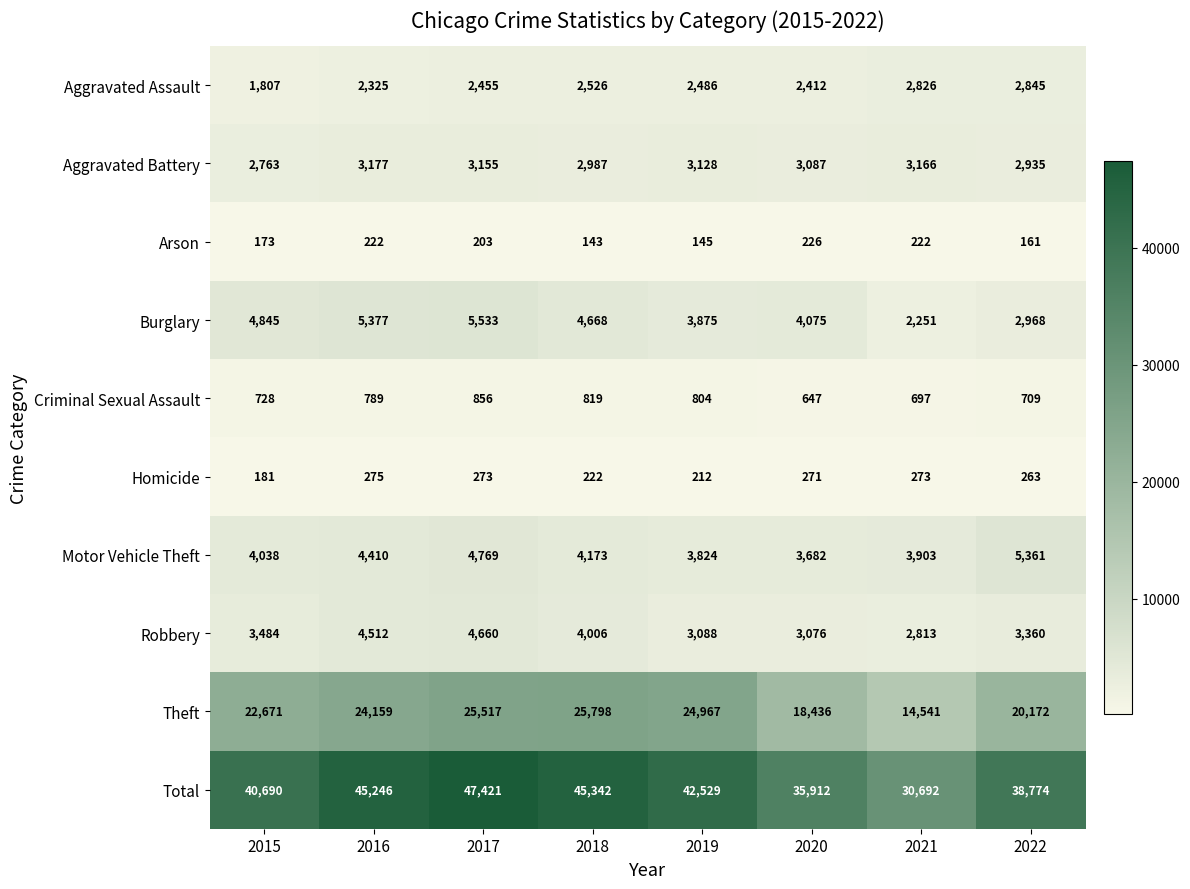

Rank the series at 2015 from highest to lowest value.

Total, Theft, Burglary, Motor Vehicle Theft, Robbery, Aggravated Battery, Aggravated Assault, Criminal Sexual Assault, Homicide, Arson